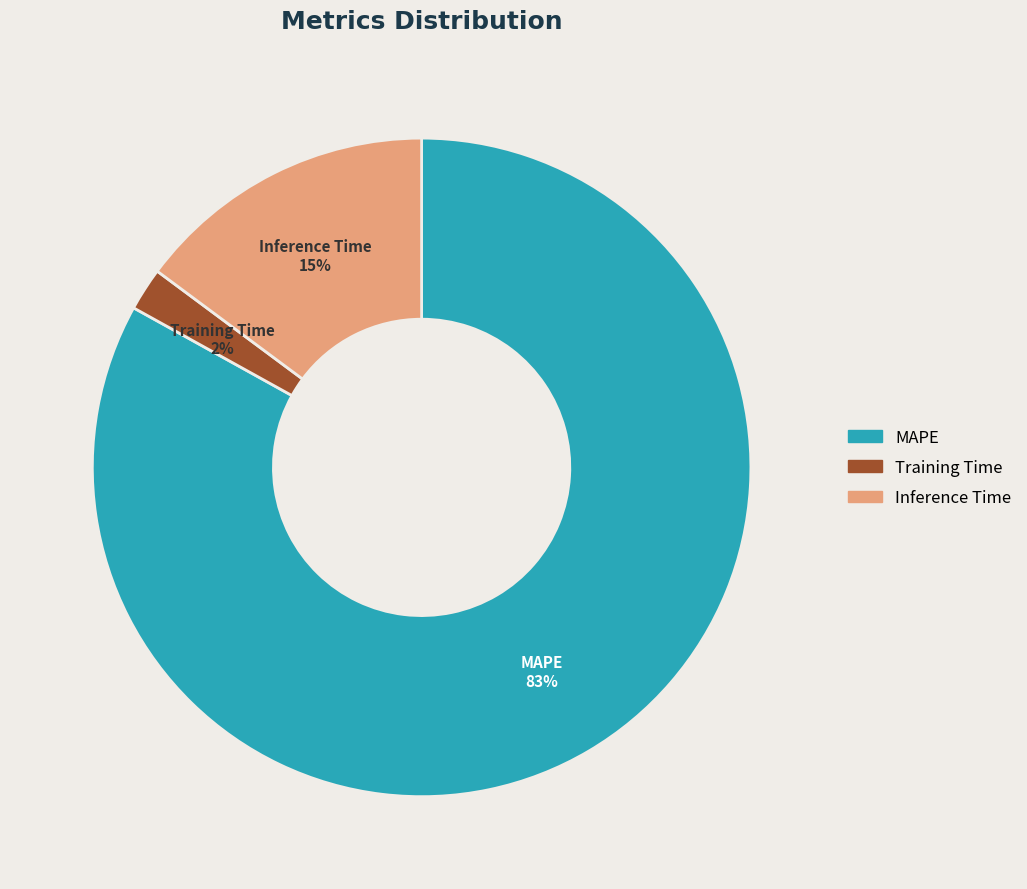

To the nearest percent, what portion does Training Time represent?

2%